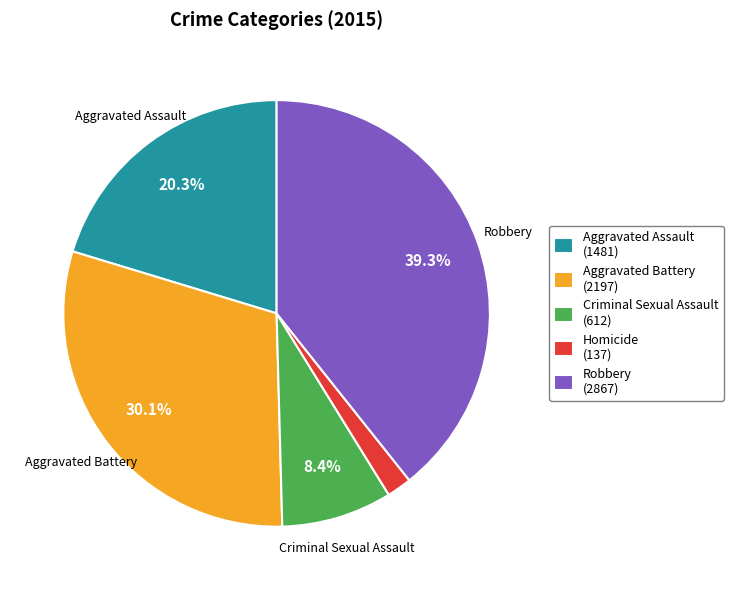

To the nearest percent, what is the combined percentage of Robbery and Aggravated Battery?

69%